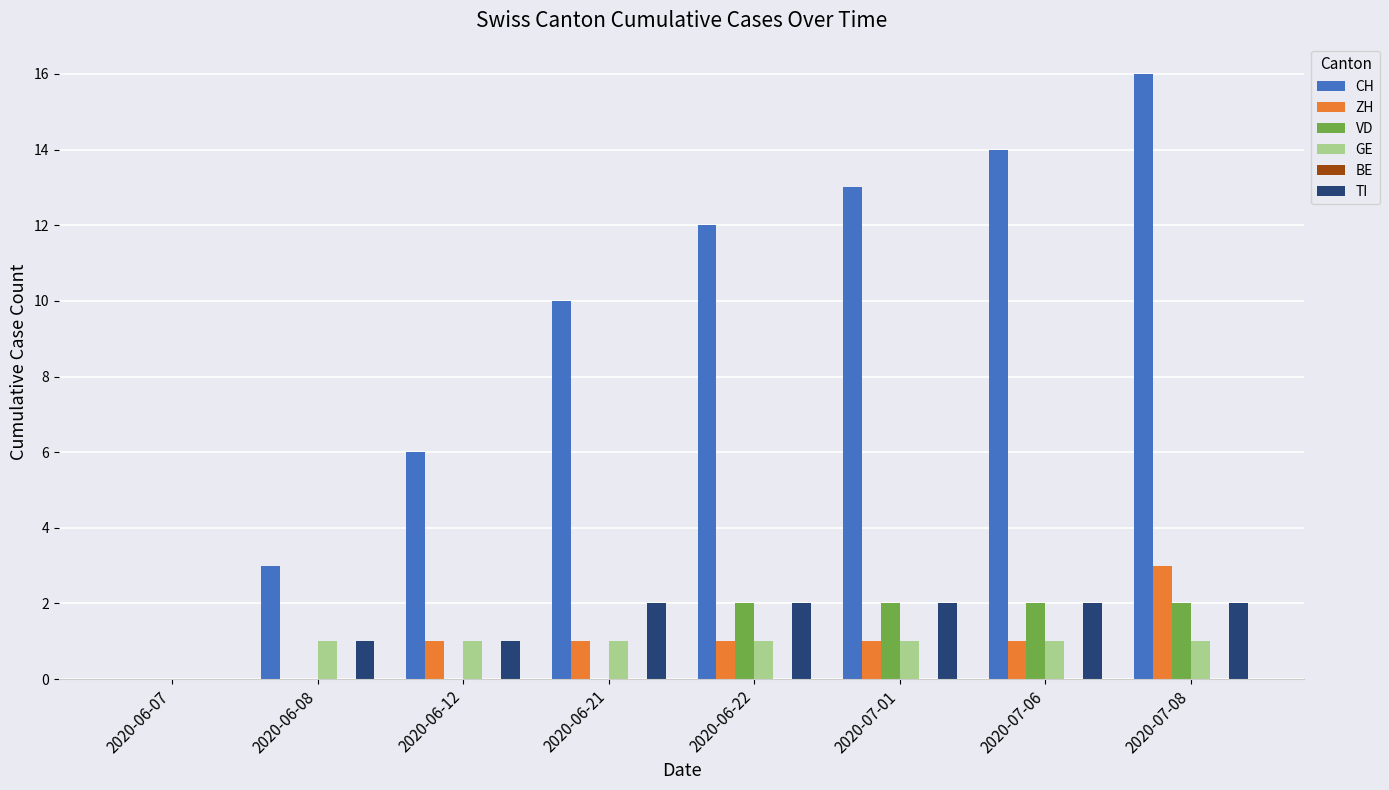

The ZH series shows 1 at 2020-07-01. True or false?

True